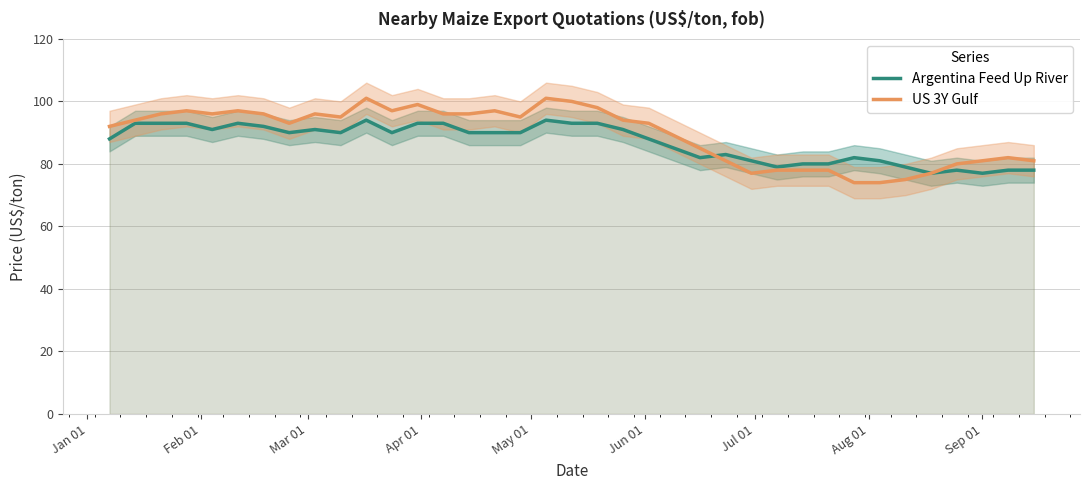

List the series in order of their peak value, lowest first.

Argentina Feed Up River, US 3Y Gulf